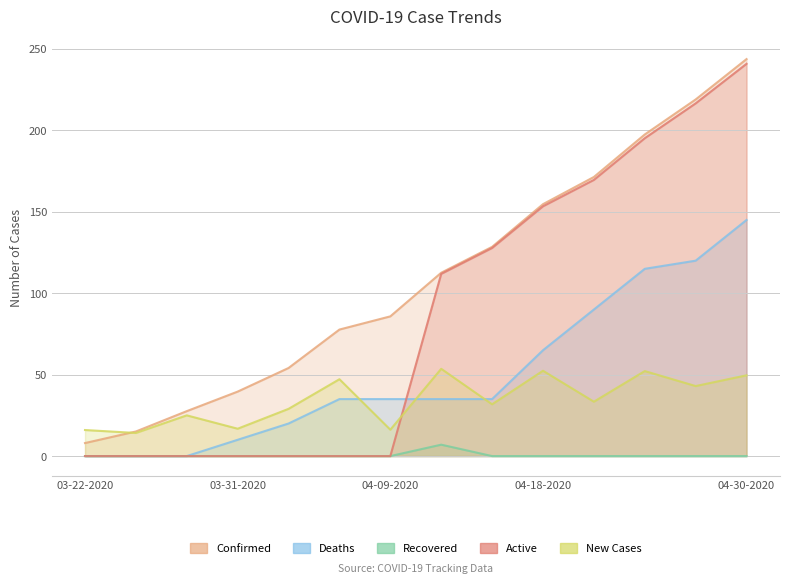

Rank the categories by Active value from lowest to highest.

03-22-2020, 03-25-2020, 03-28-2020, 03-31-2020, 04-03-2020, 04-06-2020, 04-09-2020, 04-12-2020, 04-15-2020, 04-18-2020, 04-21-2020, 04-24-2020, 04-27-2020, 04-30-2020